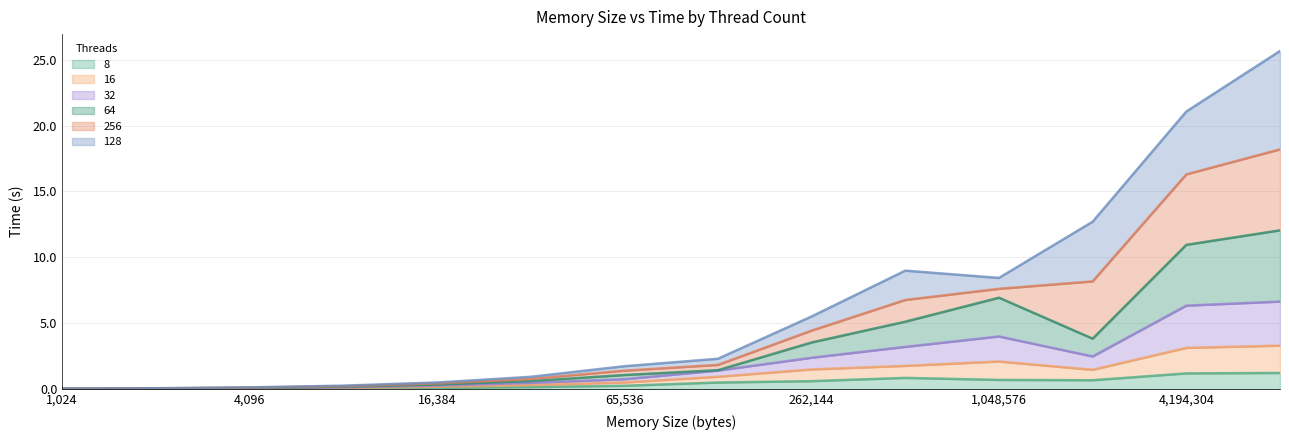

True or false: 32 has a value of 0.1 at 4096.

True